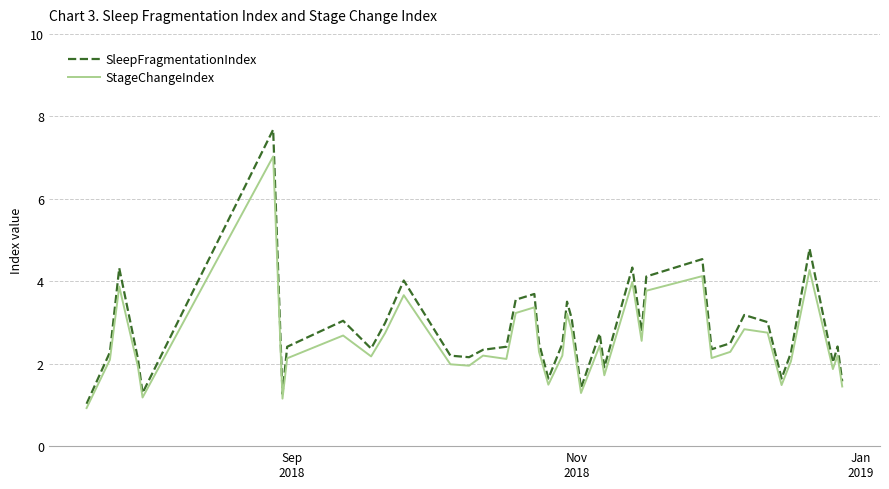

How many series are shown in this chart?

2